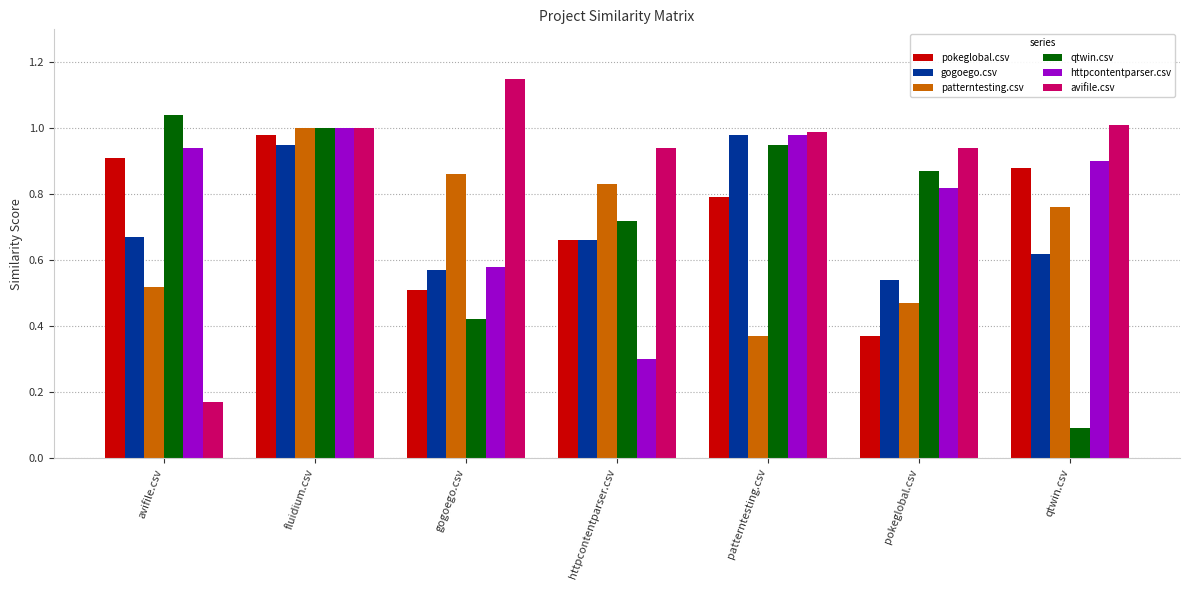

Which category has the highest value in the gogoego.csv series?

patterntesting.csv